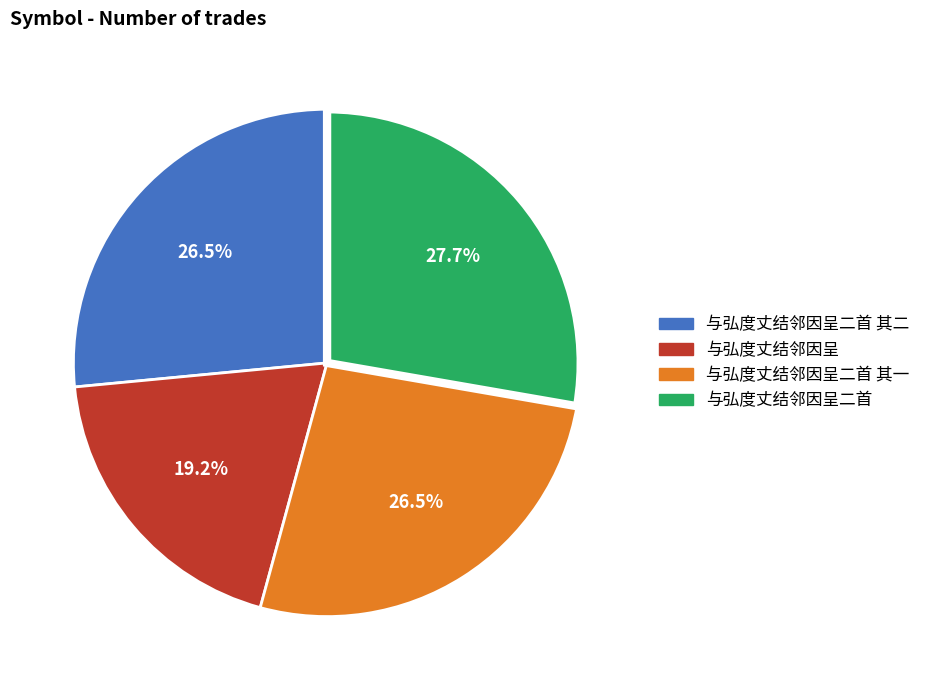

Approximately how many times larger is the value at 与弘度丈结邻因呈二首 其一 compared to 与弘度丈结邻因呈二首?

1.0